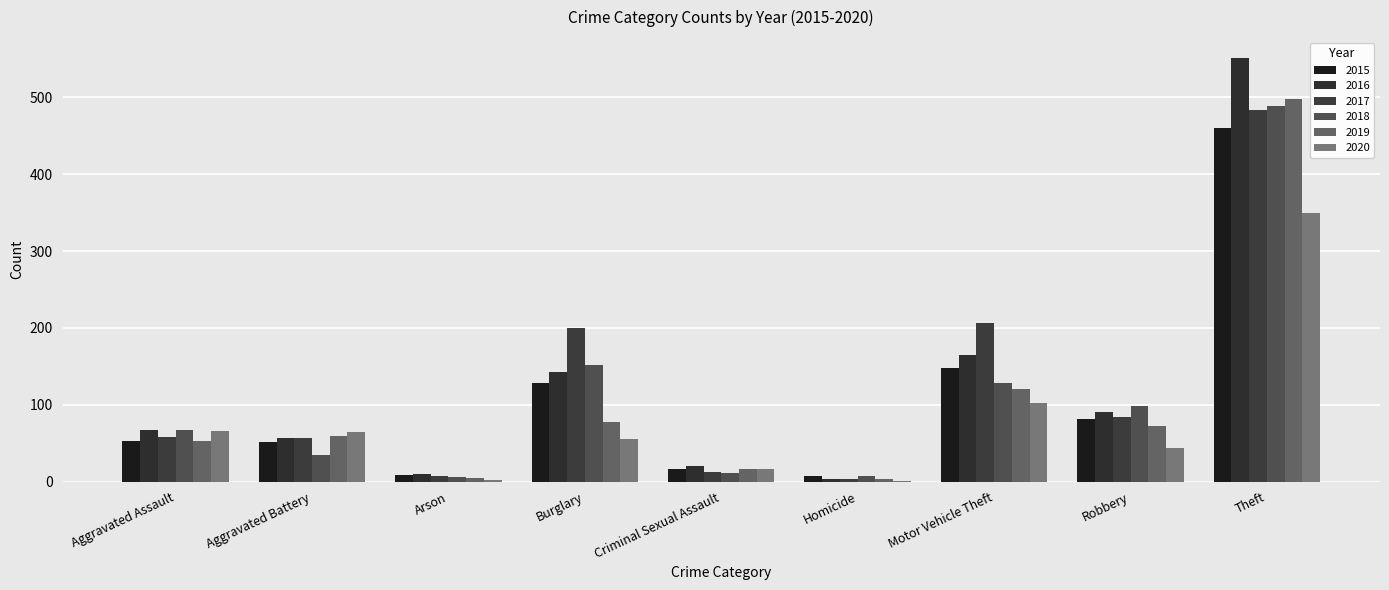

What is the greatest value displayed?

551